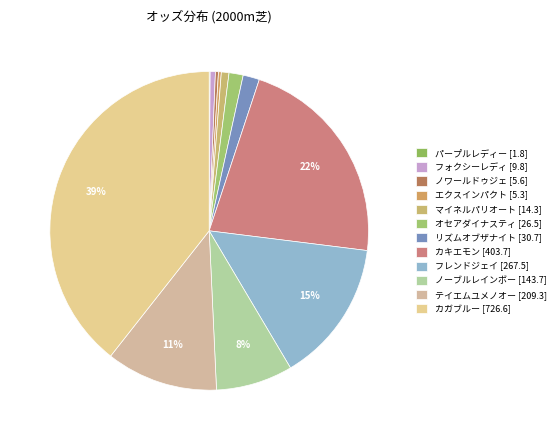

What is the largest slice in the pie chart?

カガブルー